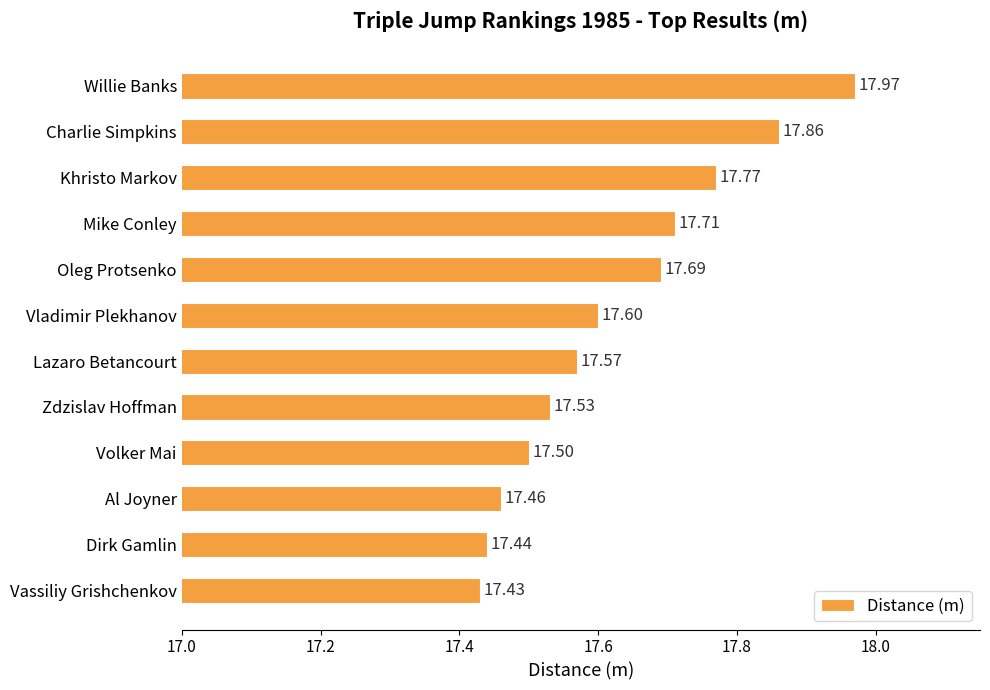

What is the average value?

17.6